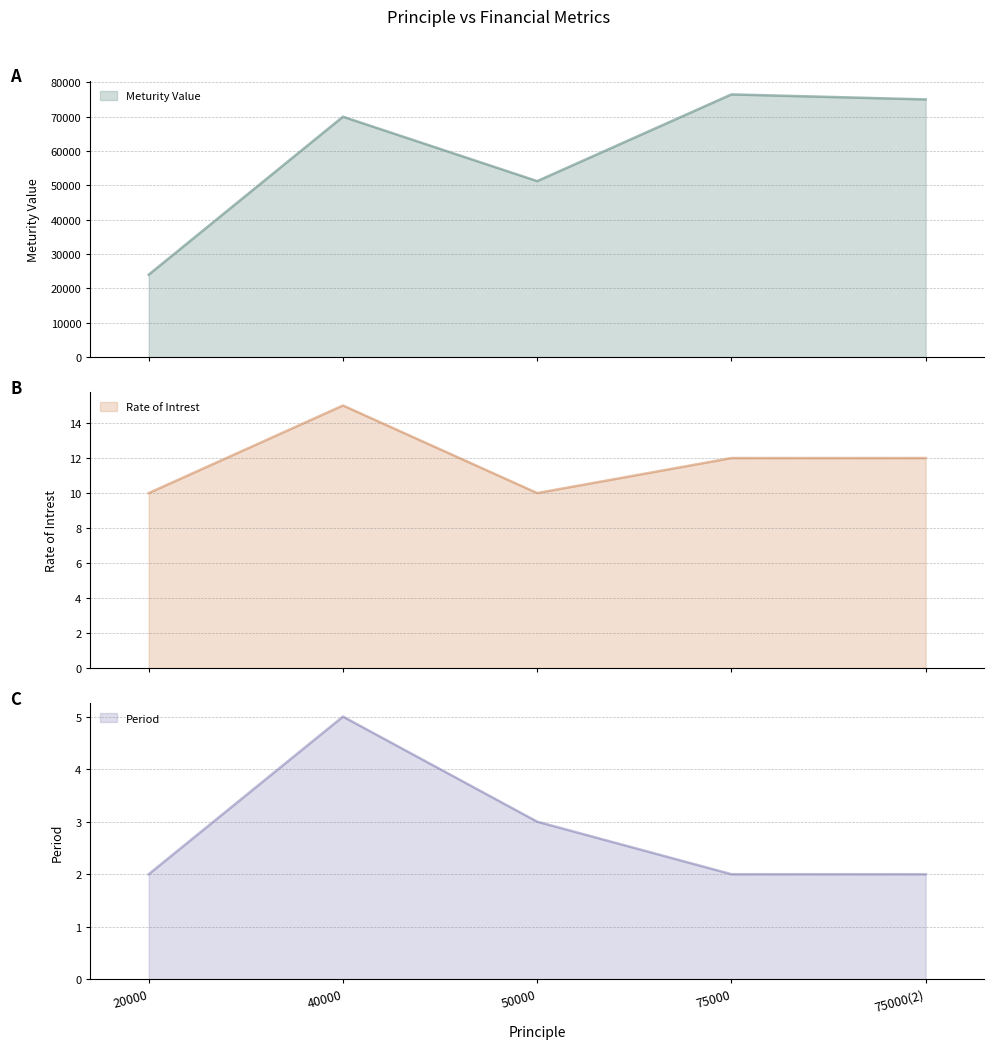

In Period, how many points are higher than both neighbors (excluding endpoints)?

1